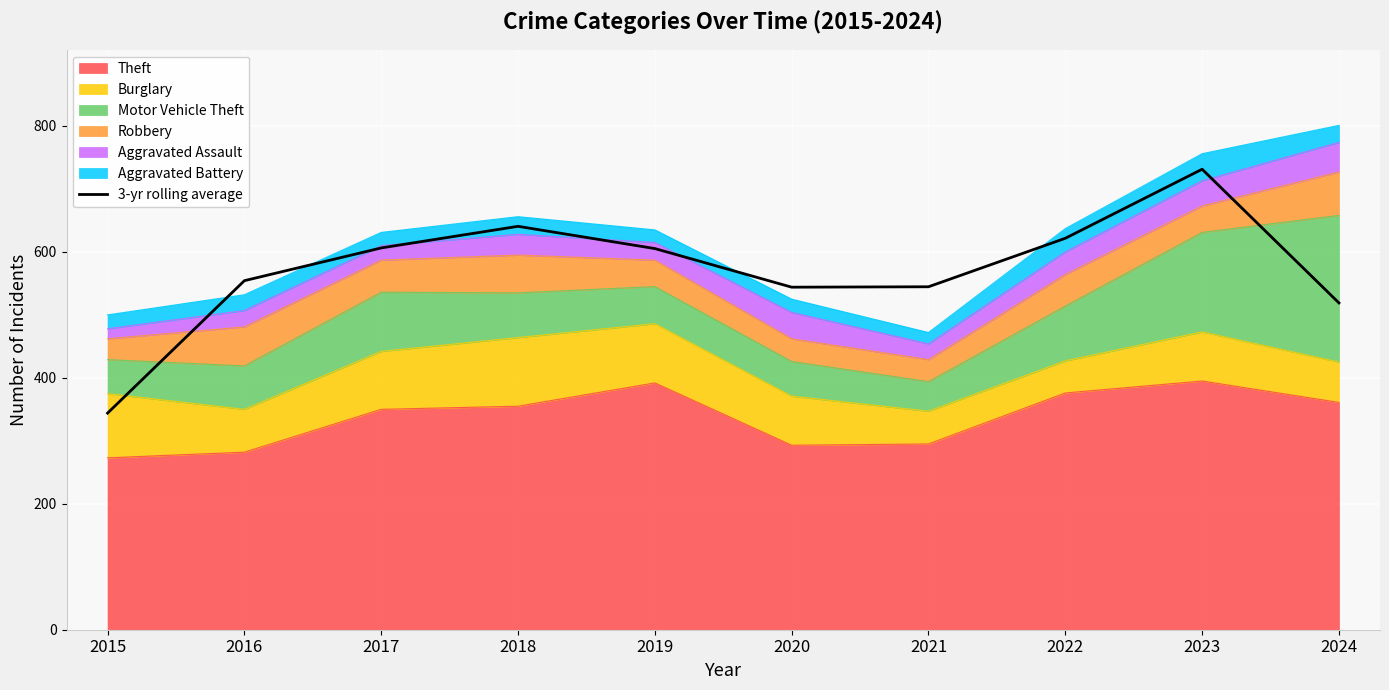

Between 2016 and 2015, which is larger?

2016